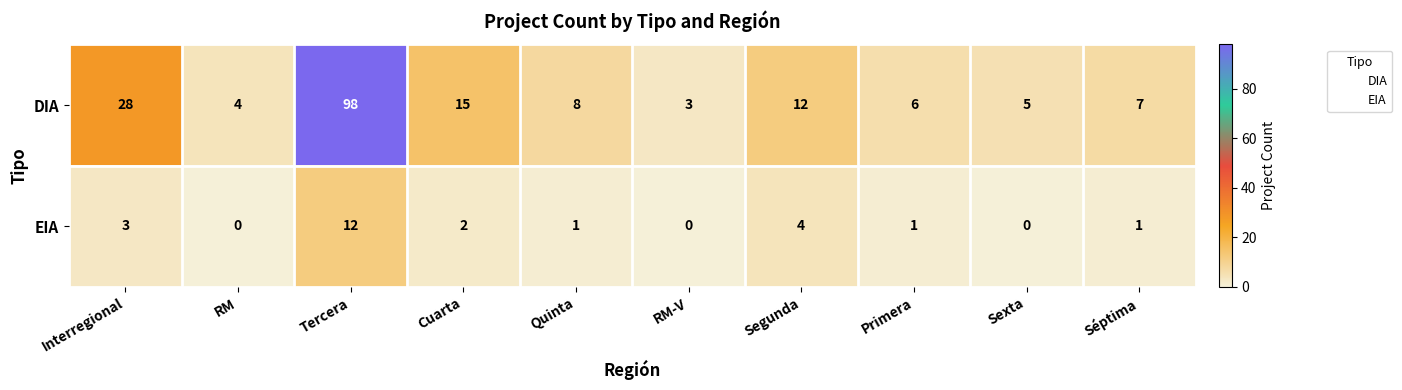

How many data points does each series have?

10